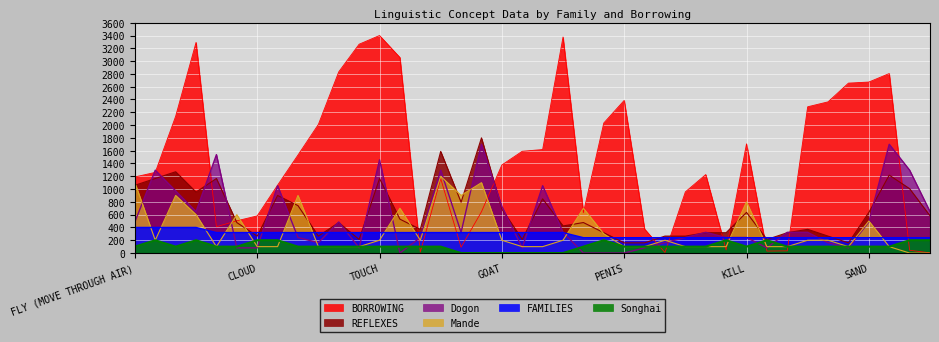

How many times do Dogon and Songhai cross each other?

12